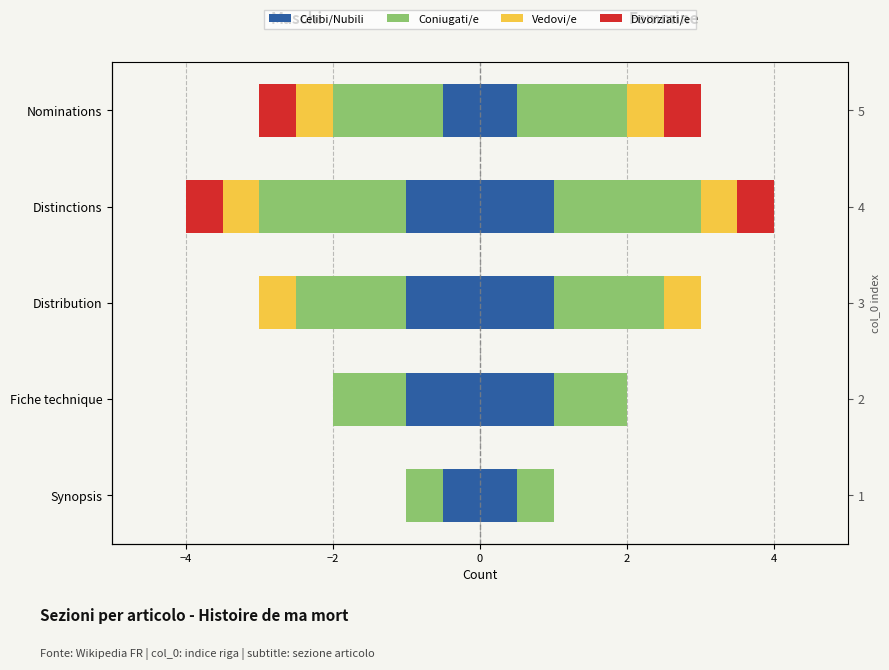

At how many categories does at least one series exceed -1?

5